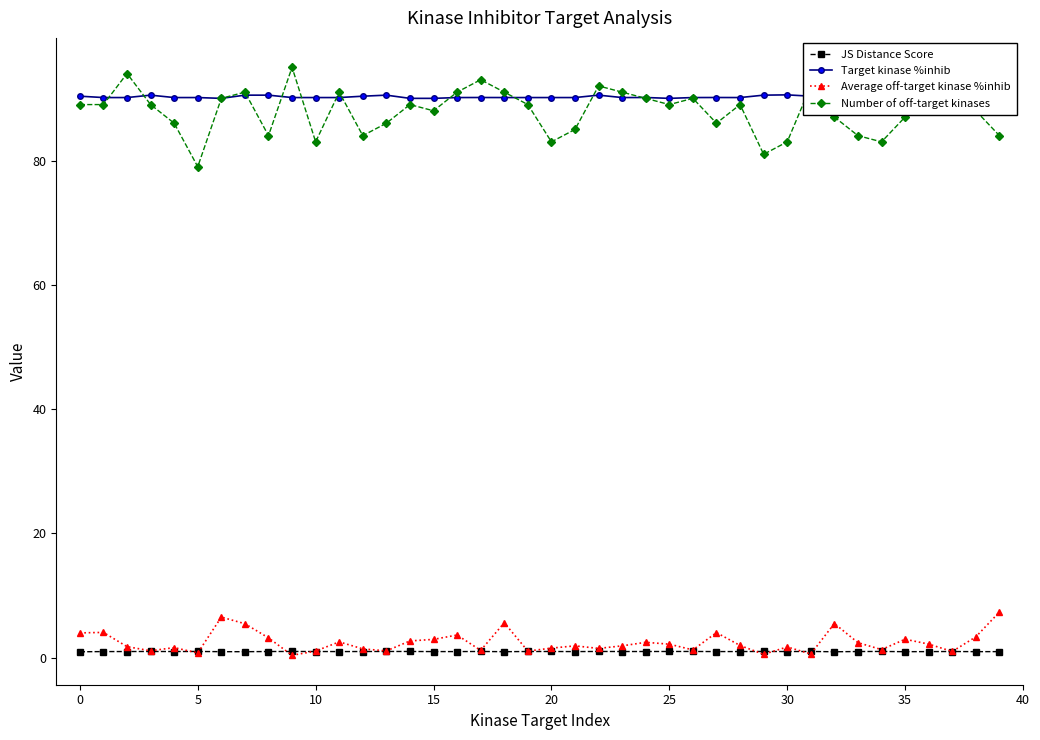

What is the highest value of the Number of off-target kinases series?

95.0